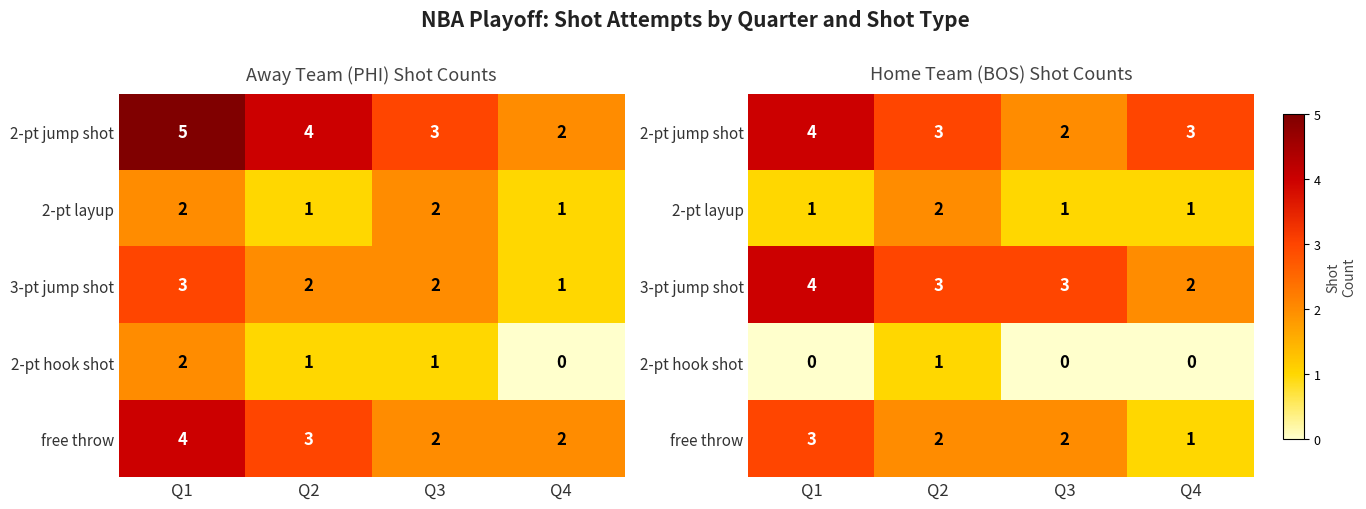

List the series in order of their peak value, highest first.

2-pt jump shot, 3-pt jump shot, free throw, 2-pt layup, 2-pt hook shot